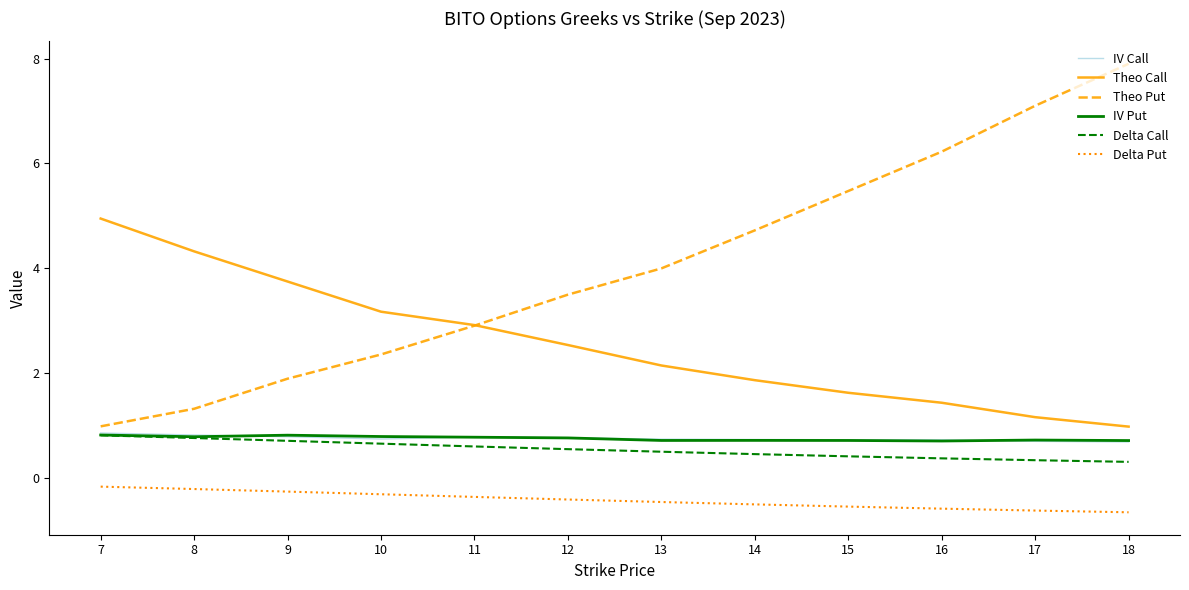

True or false: Theo Call and IV Call intersect in this chart.

False